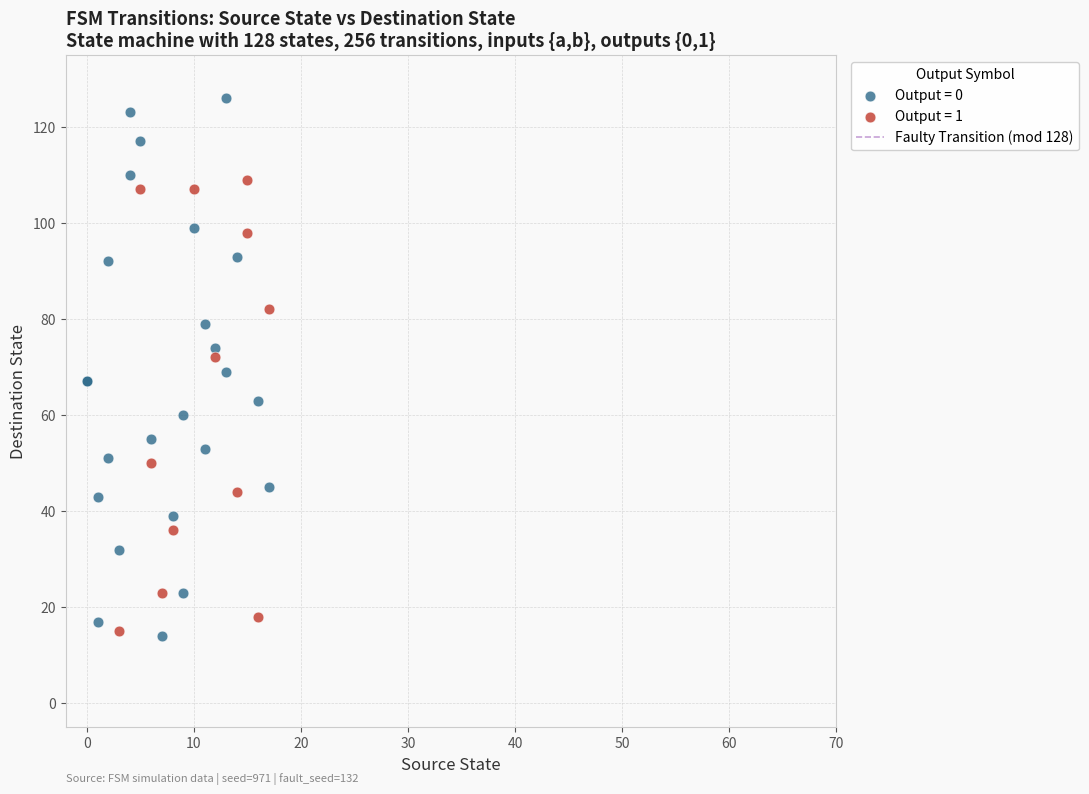

Which series contains the highest Y value?

Output = 0